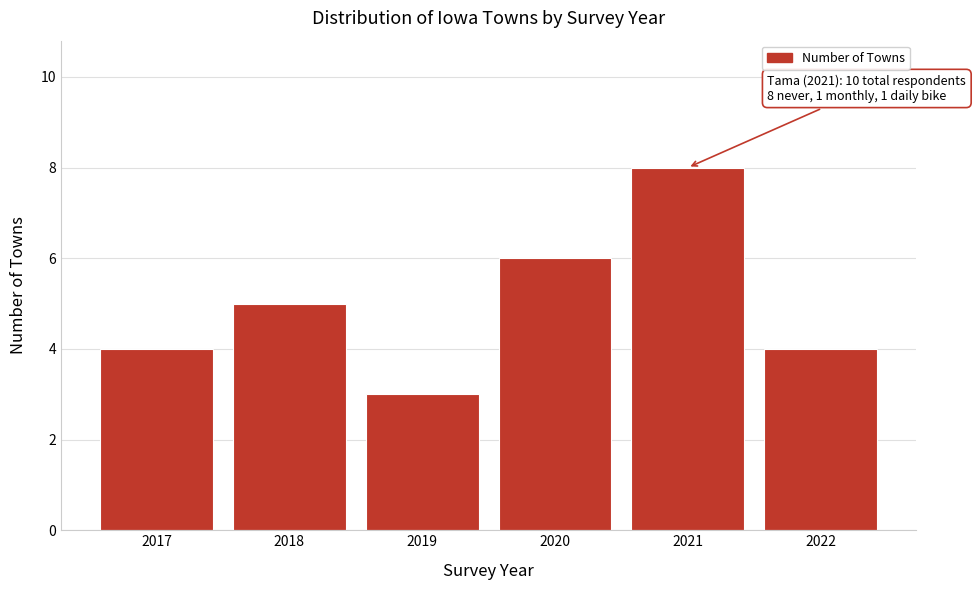

Reading left to right, transcribe all the data shown in this chart.

2017=4	2018=5	2019=3	2020=6	2021=8	2022=4